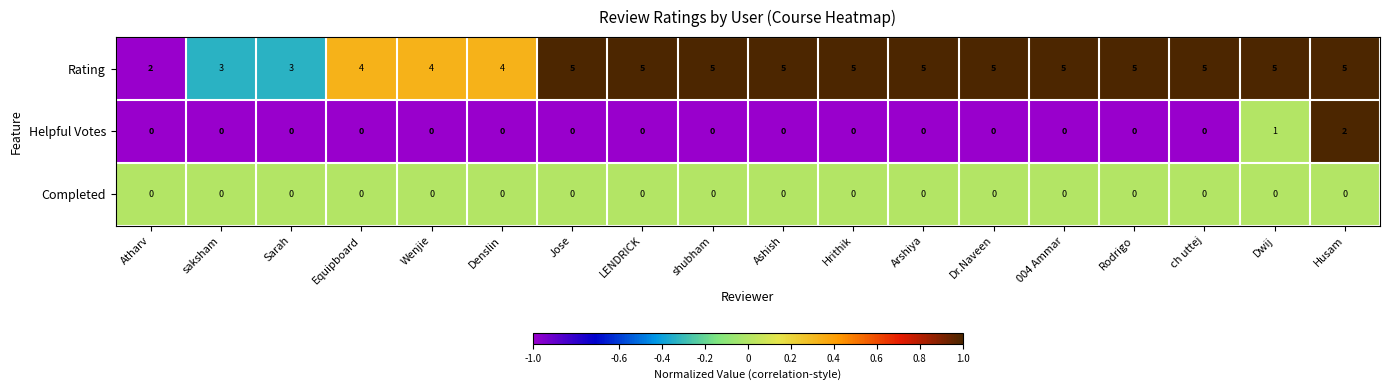

Which series has the widest spread of values?

Rating